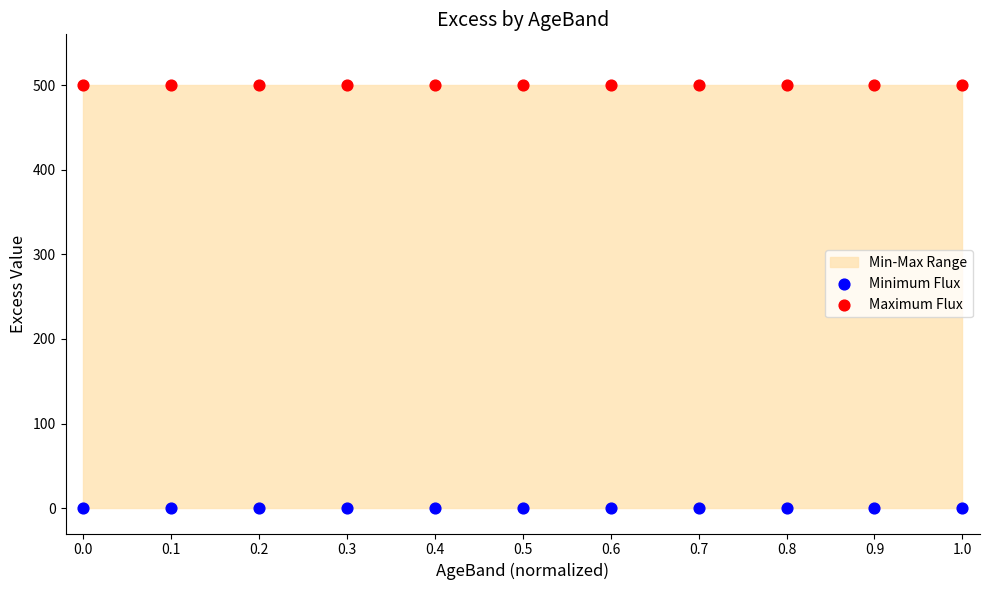

Which series contains the highest Y value?

Maximum Flux